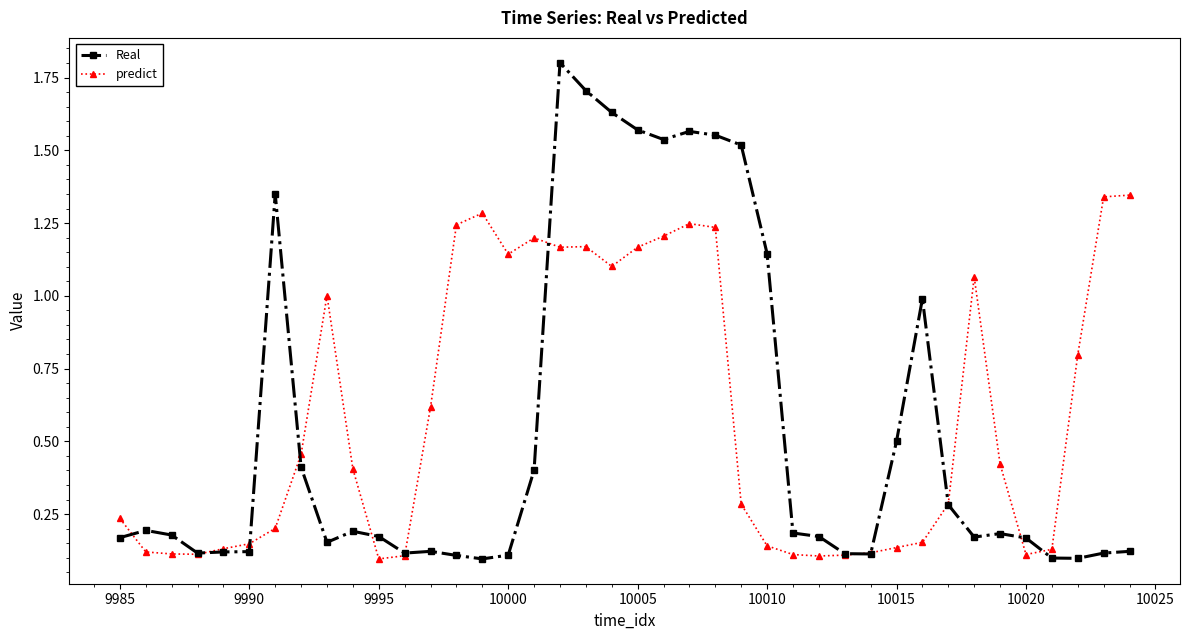

What is the maximum value shown in the chart?

1.8